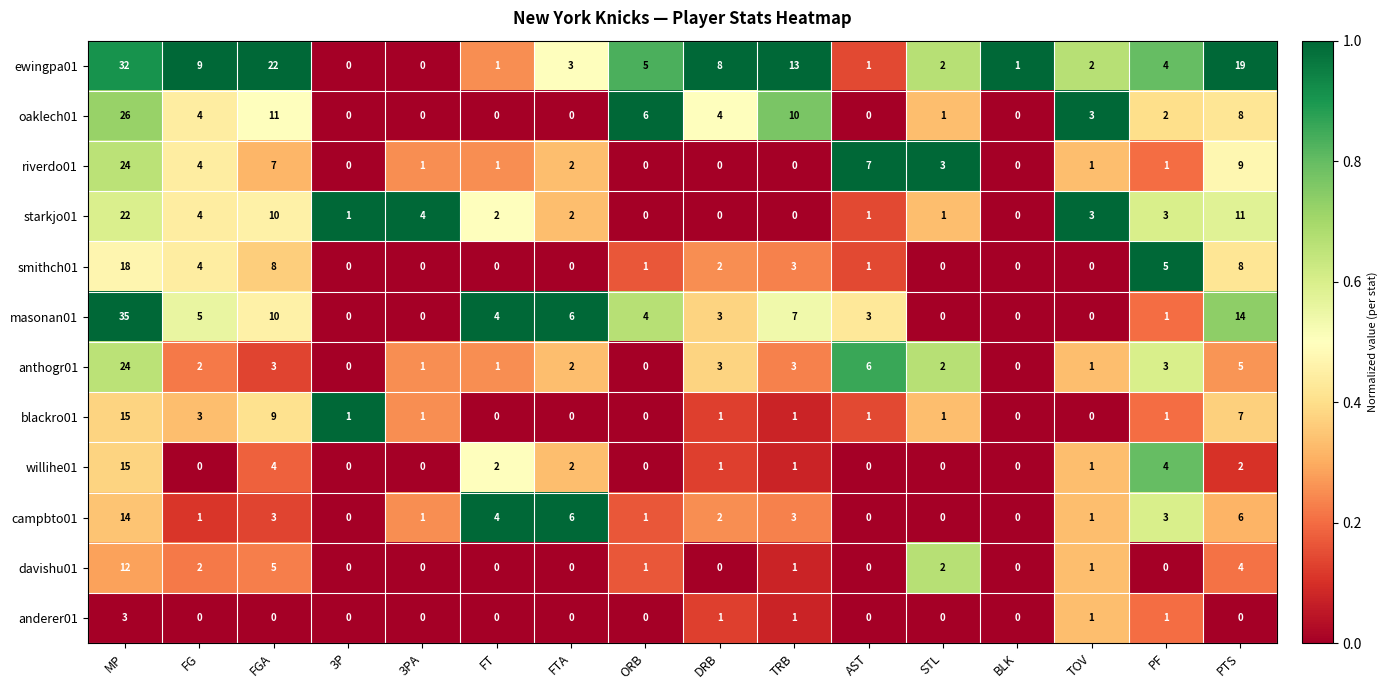

What is the difference between the second highest and second lowest values in the starkjo01 series?

11